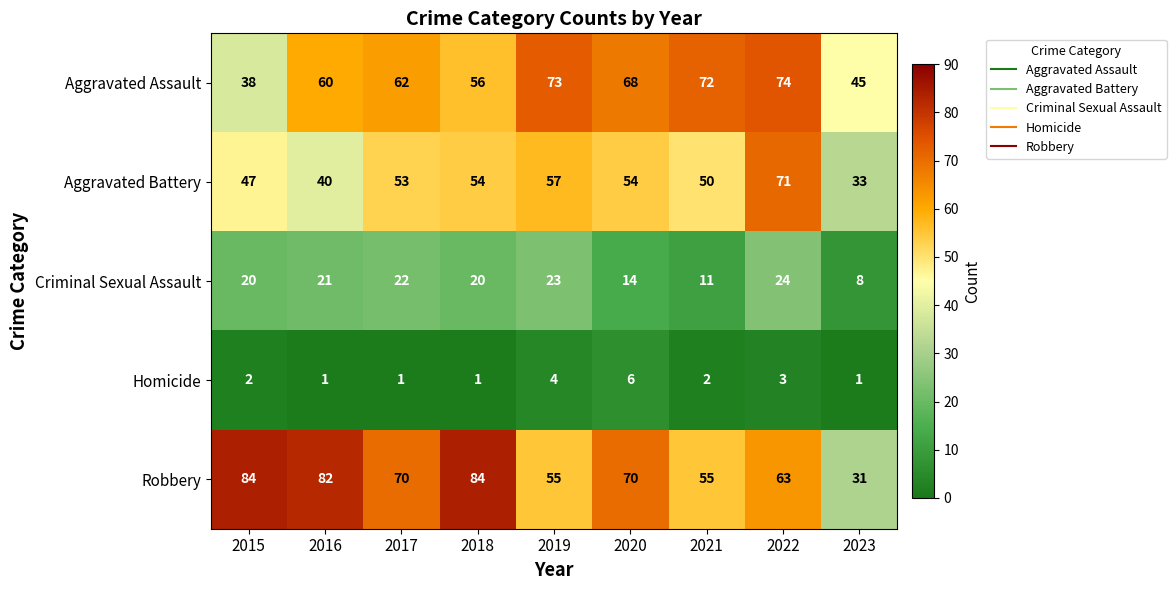

What is the sum of the Aggravated Battery values at 2020 and 2023?

87